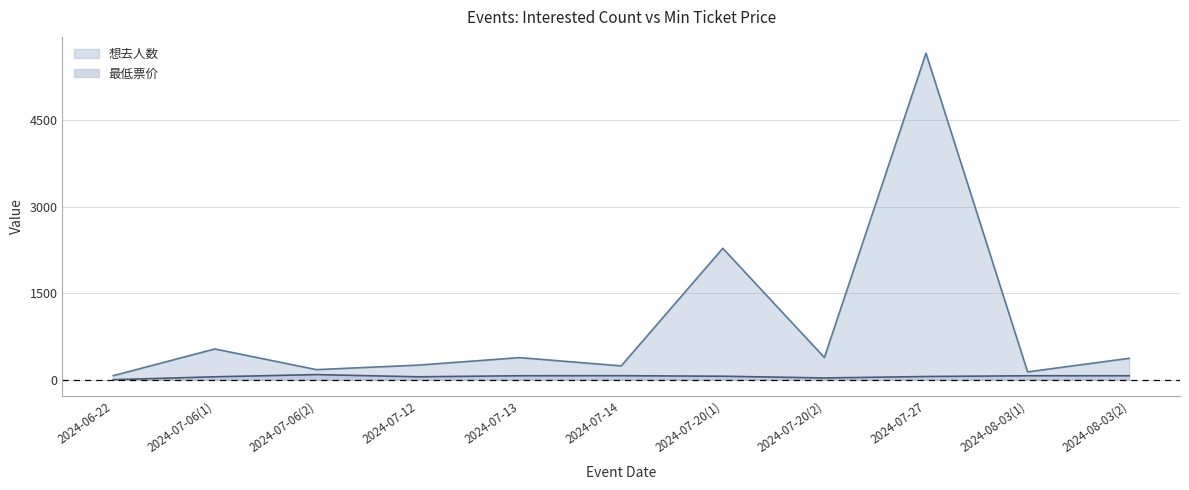

Which series changed the most between 2024-07-14 and 2024-07-20(2)?

想去人数